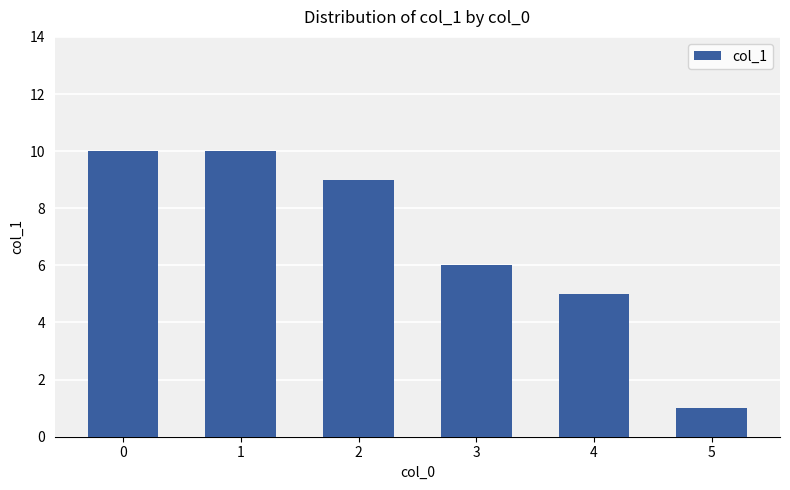

Is it true that the value at 4 is 5?

True